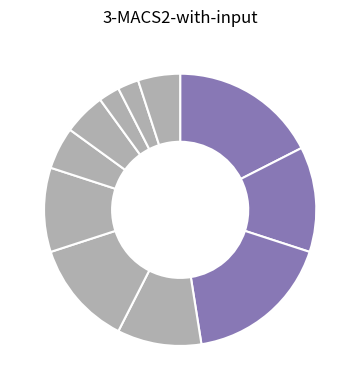

How many slices are in this pie chart?

11